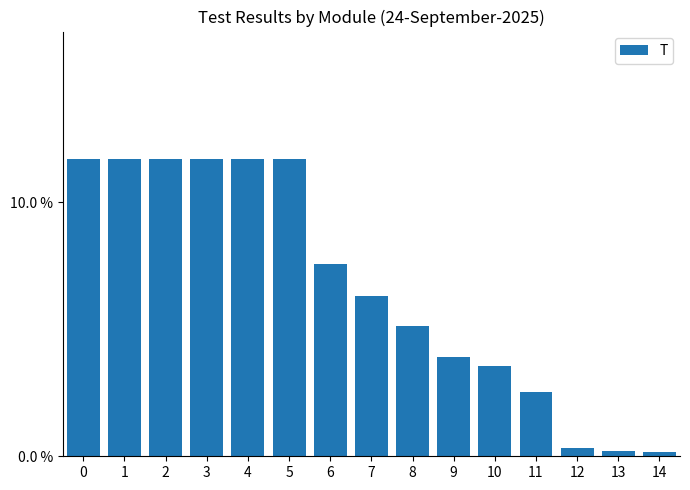

List the labels in order of value, smallest first.

14, 13, 12, 11, 10, 9, 8, 7, 6, 0, 1, 2, 3, 4, 5